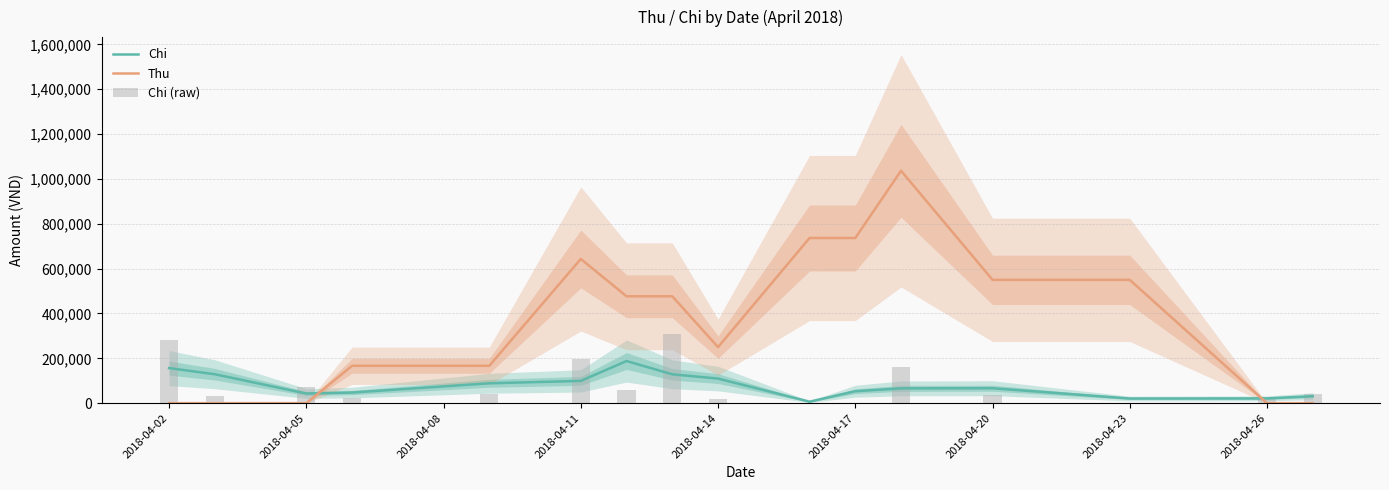

The value of Thu at 2018-04-17 is 469628.7. True or false?

False